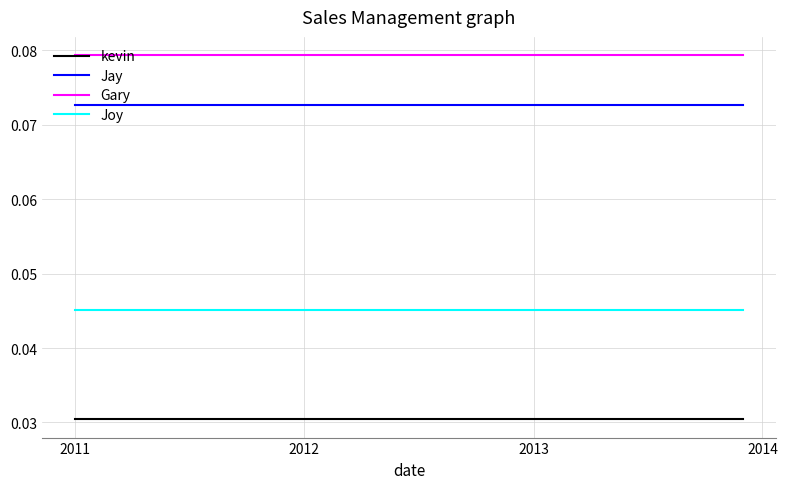

True or false: Jay and kevin cross at least once.

False